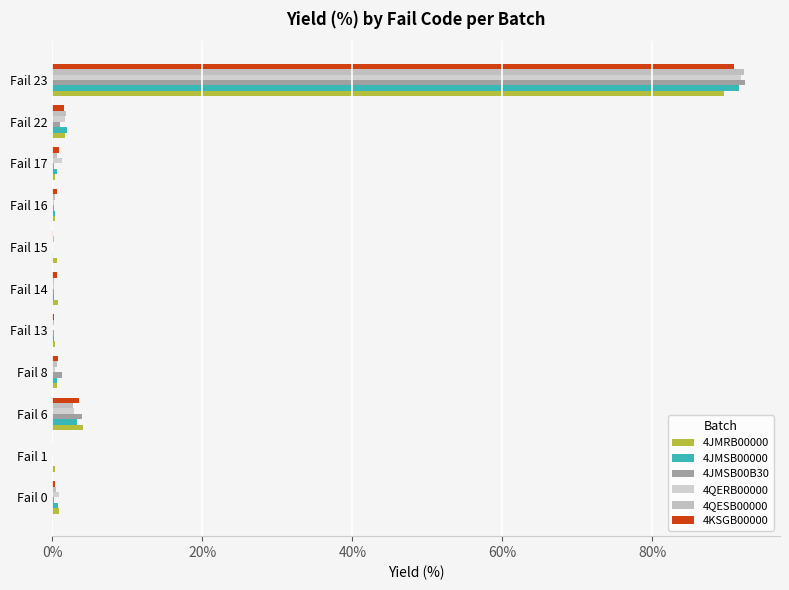

How many series are shown in this chart?

6